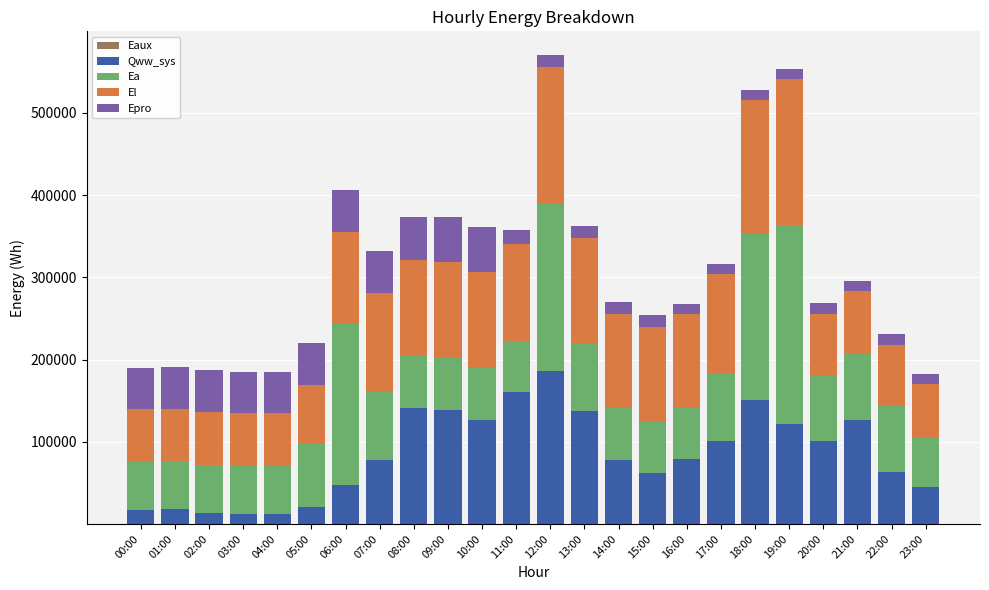

List the series in order of their peak value, highest first.

Ea, Qww_sys, El, Epro, Eaux